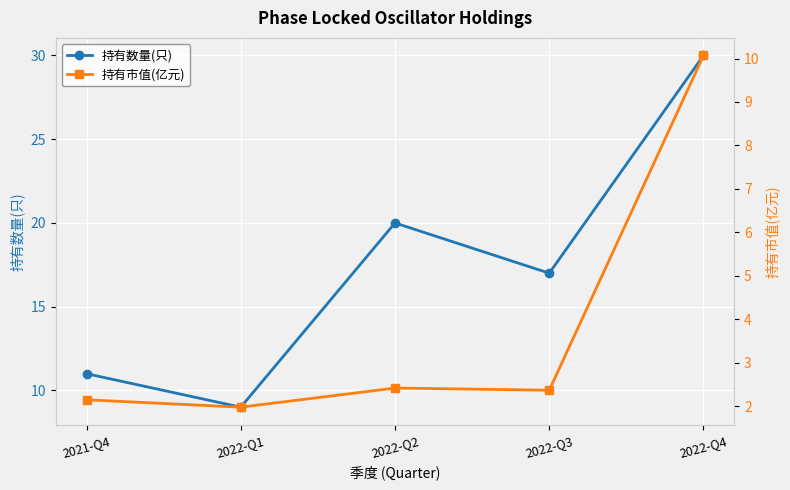

True or false: 持有数量(只) and 持有市值(亿元) cross at least once.

False